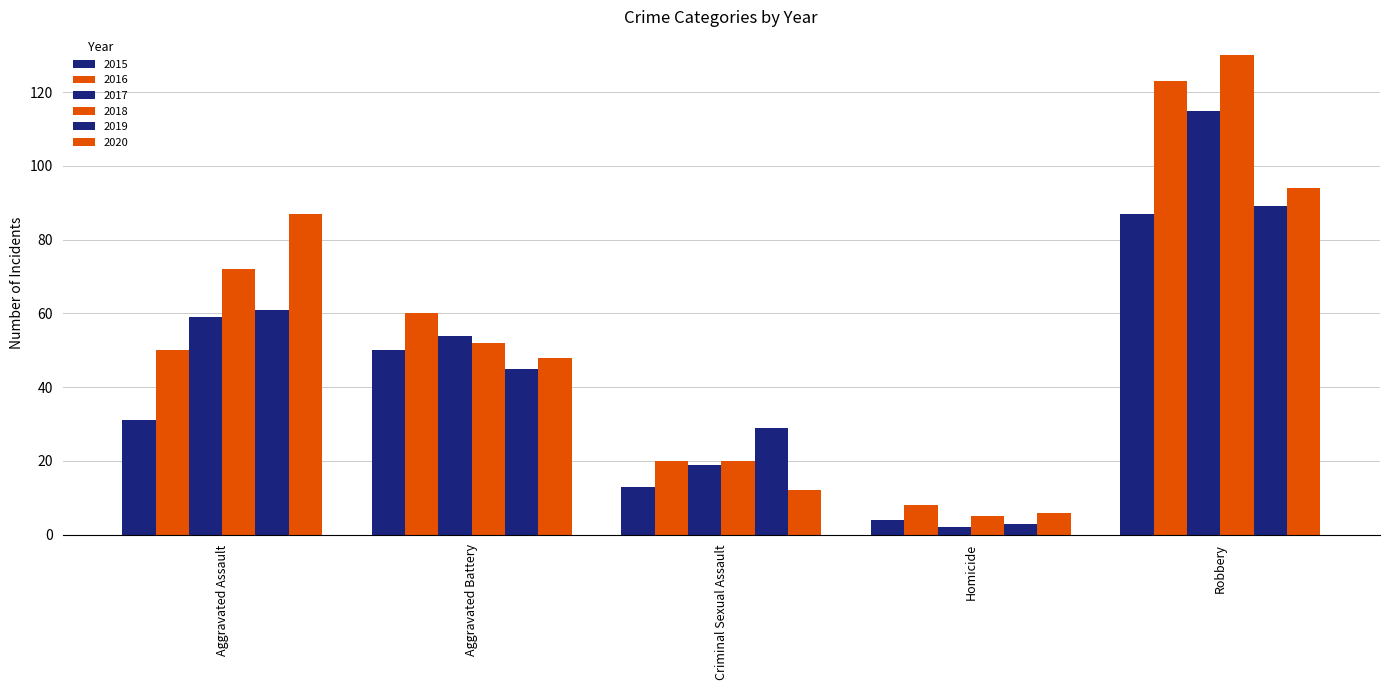

How many data points does each series have?

5